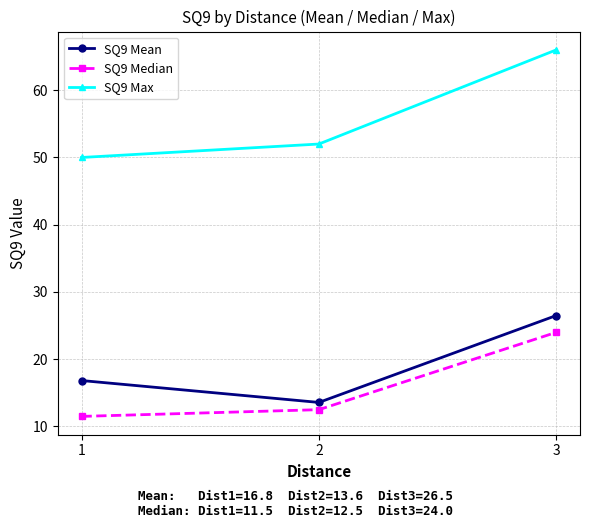

List the series in order of their peak value, lowest first.

SQ9 Median, SQ9 Mean, SQ9 Max